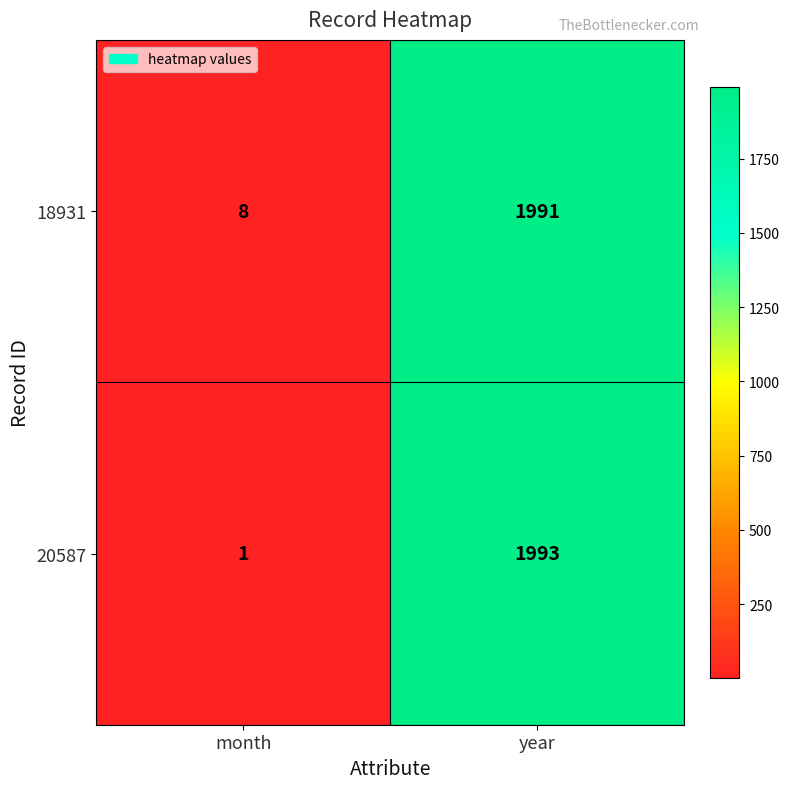

What is the difference between the 18931 values at year and month?

1983